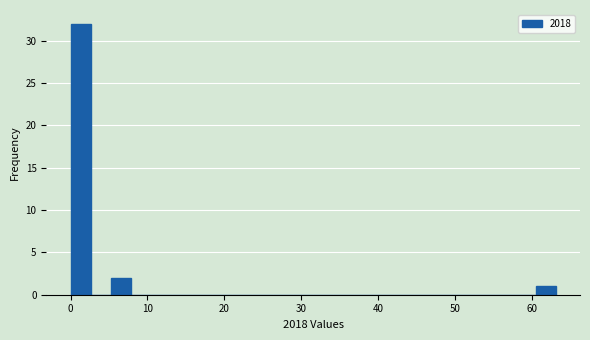

Around what value on the x-axis is the tallest bar? Give the approximate position of its centre, as read against the axis.

1